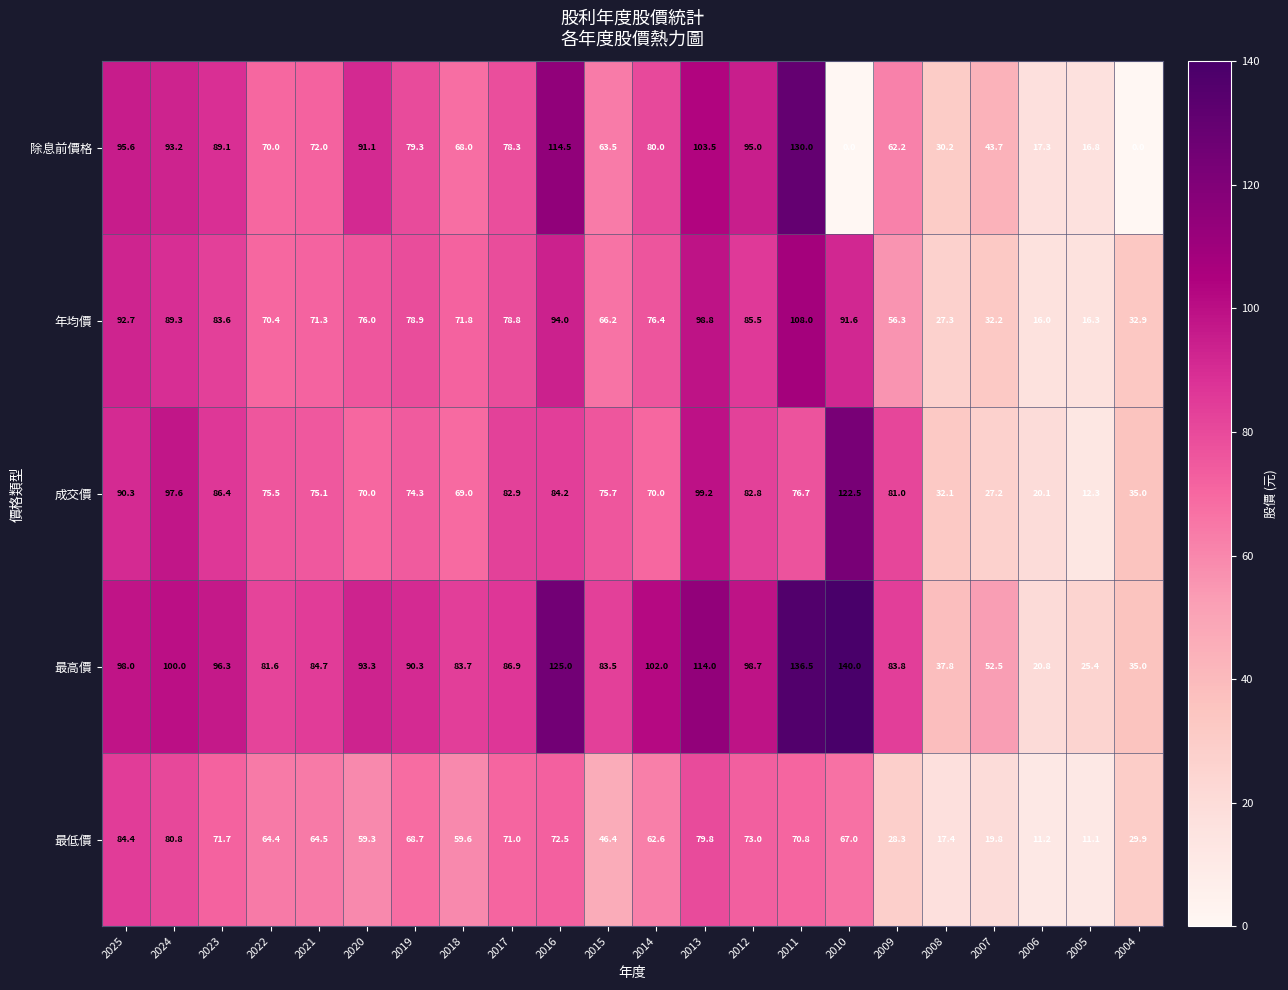

What is the sum of all 成交價 values?

1539.9